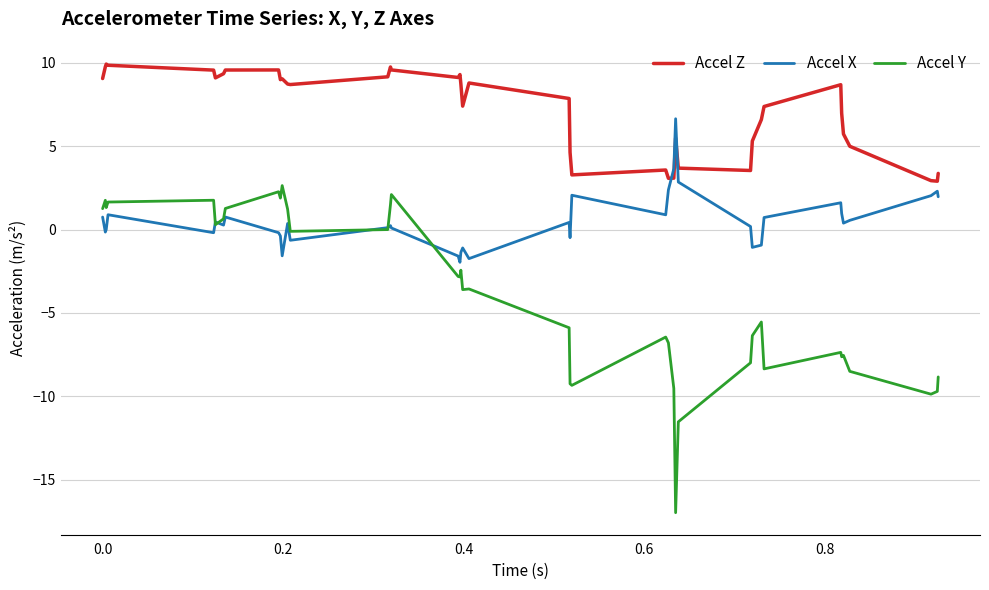

Rank the series by their average value, from lowest to highest.

Accel Y, Accel X, Accel Z